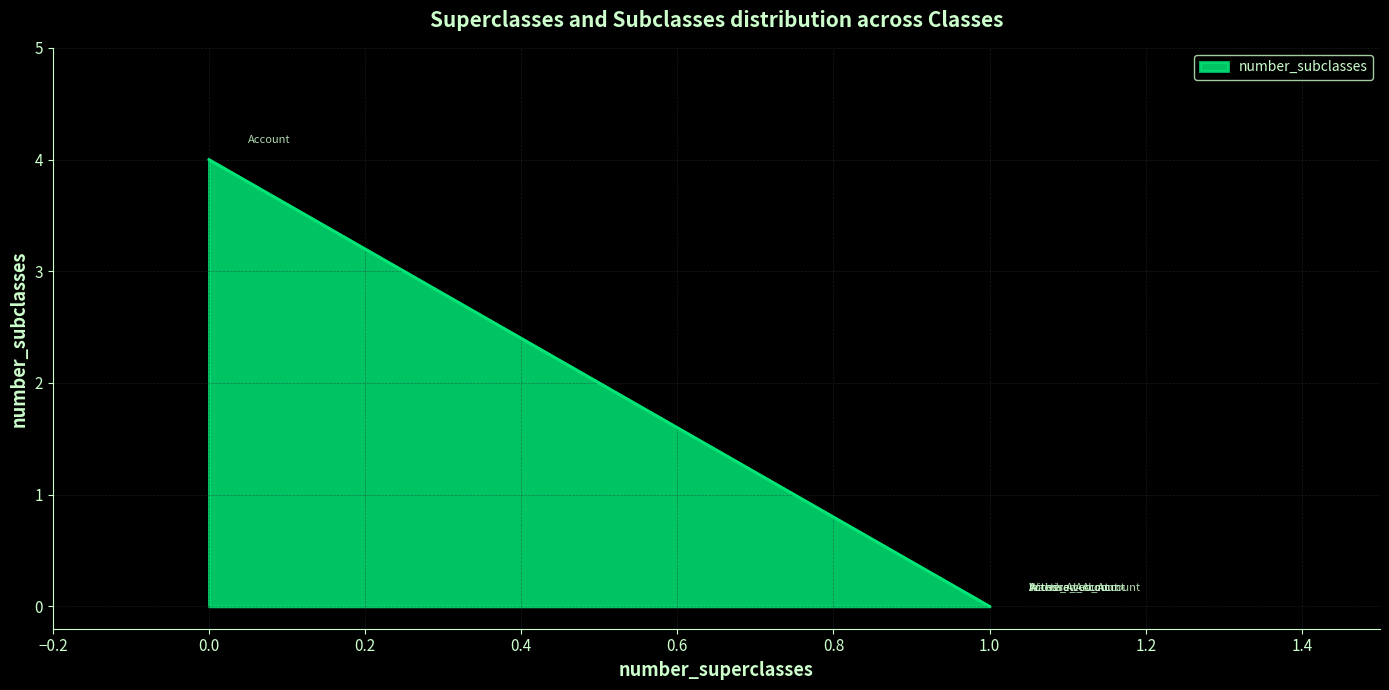

The value at Active_Account is 0. True or false?

True